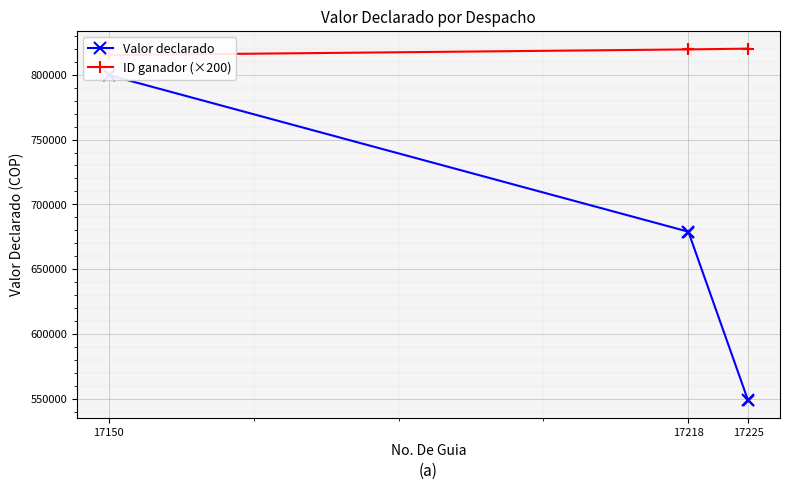

What are all the series names shown in the legend?

Valor declarado, ID ganador (×200)